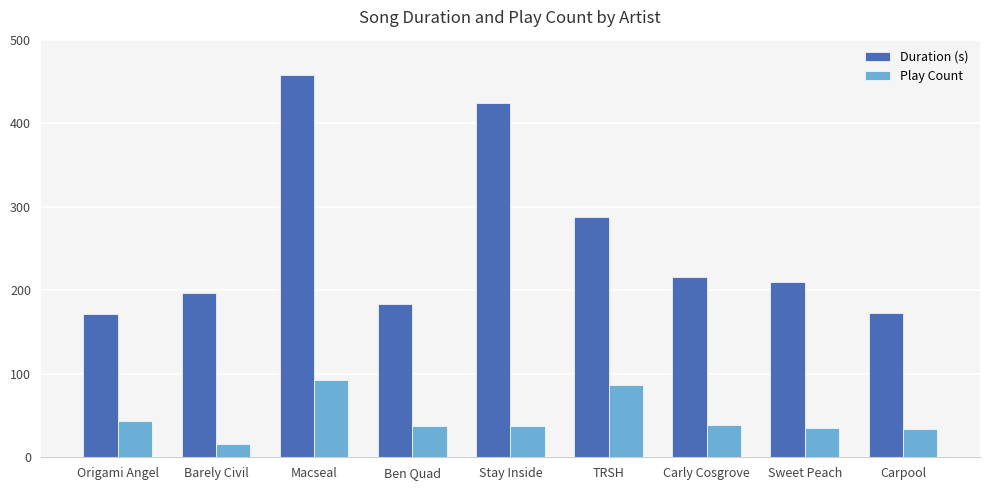

Where is Play Count nearest to the value 54?

Origami Angel